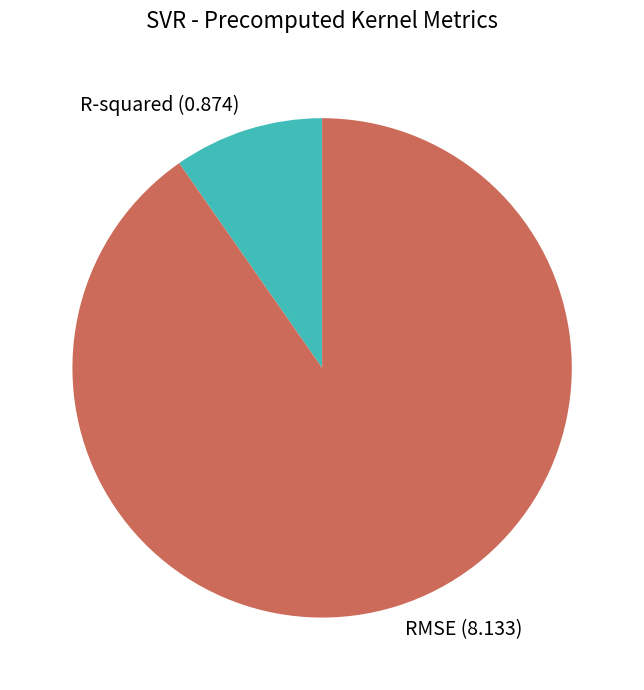

What is the largest slice in the pie chart?

RMSE